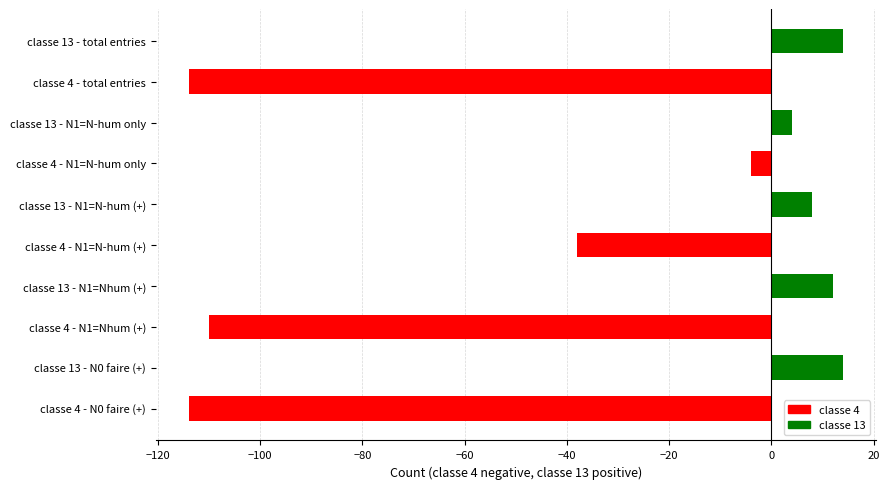

What is the value of the 3rd bar from the left?

-110